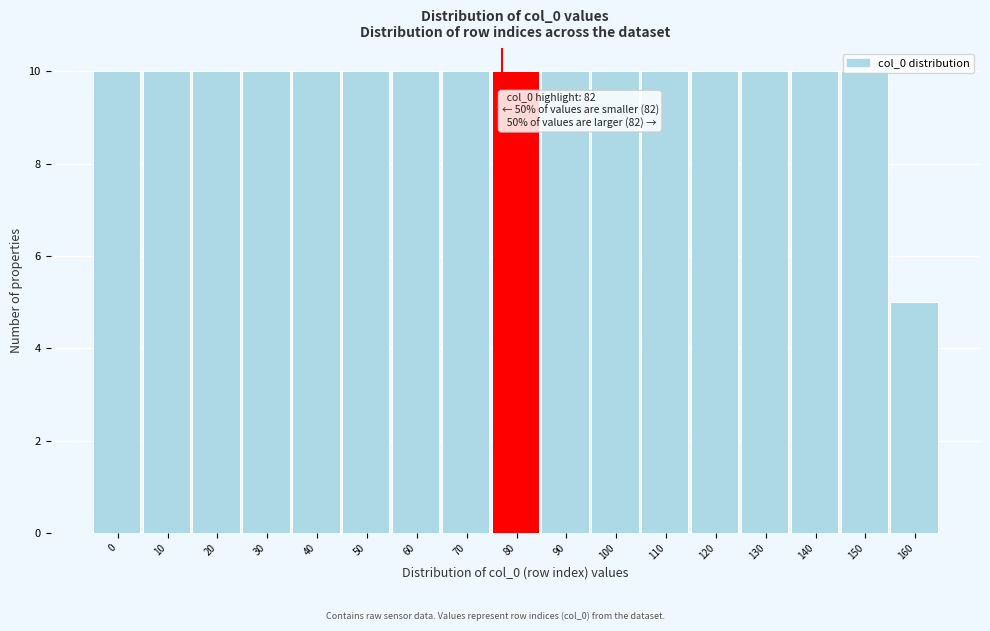

What is the average value?

10